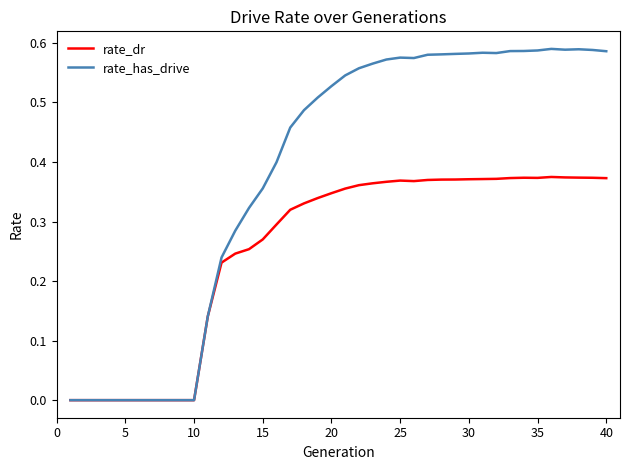

Which series has the largest total across all categories?

rate_has_drive